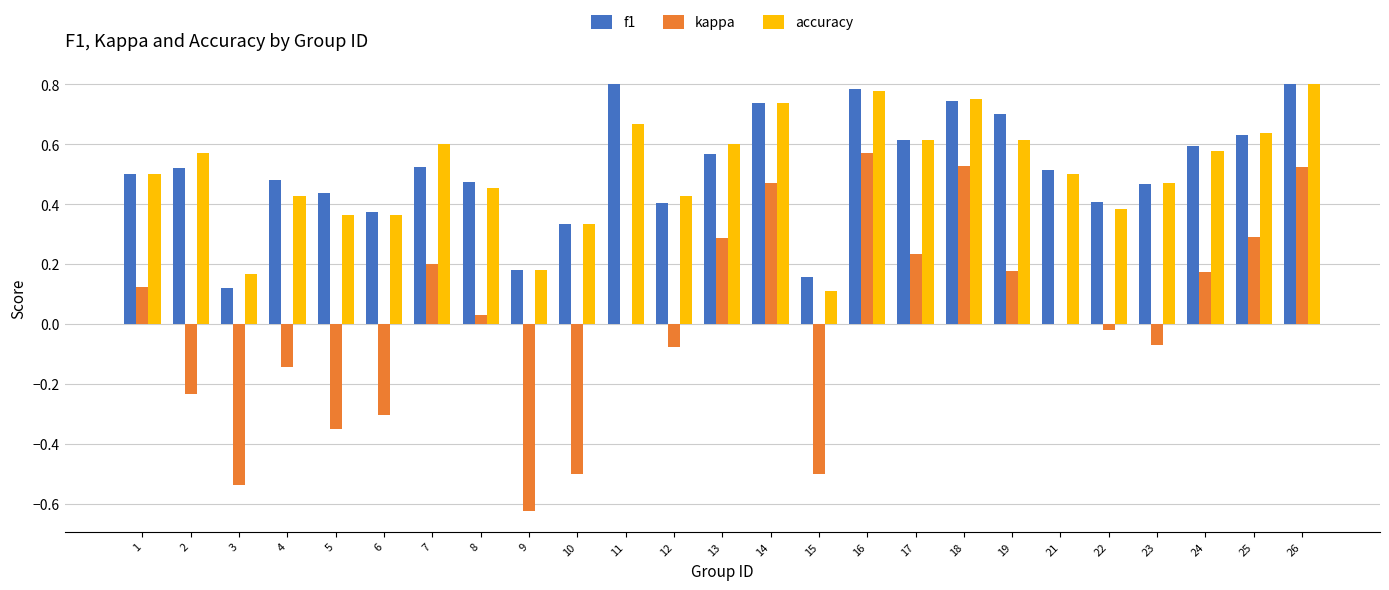

The value of f1 at 24 is 0.1. True or false?

False